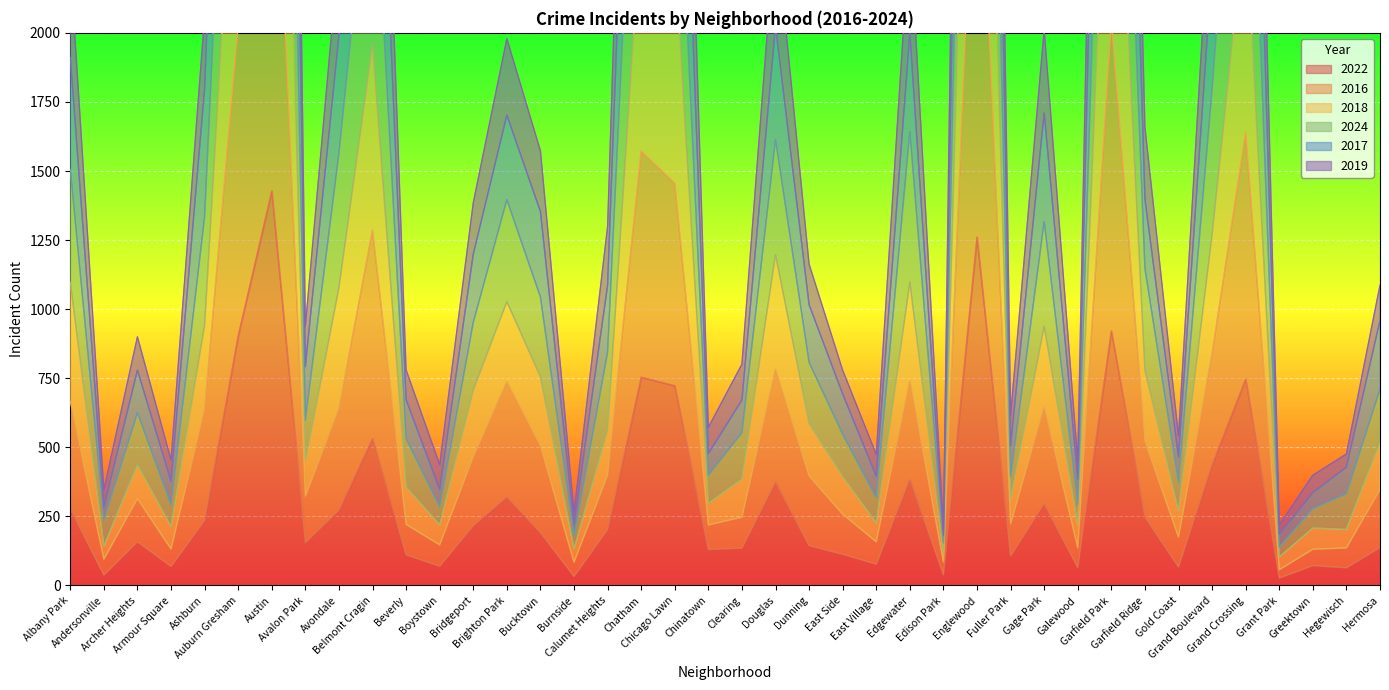

Where is 2019 nearest to the value 5197?

Chatham